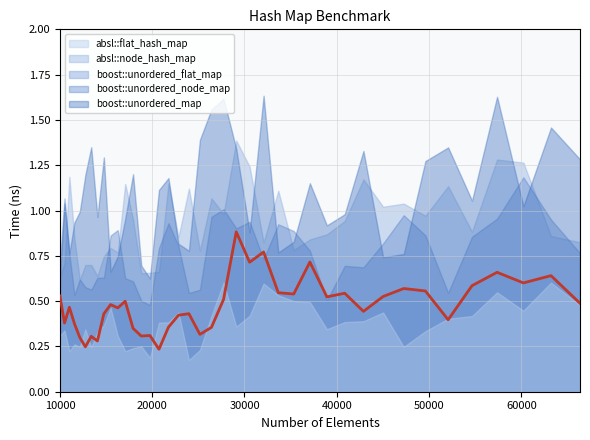

True or false: the data shows 0.8 at 25.

False